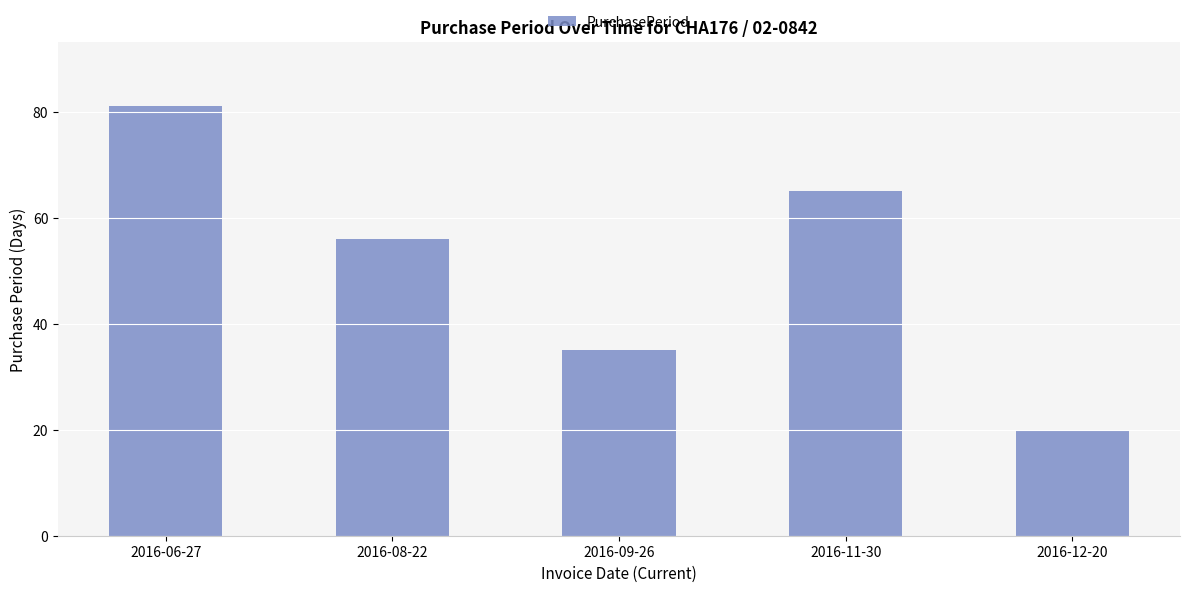

What is the maximum value shown in the chart?

81